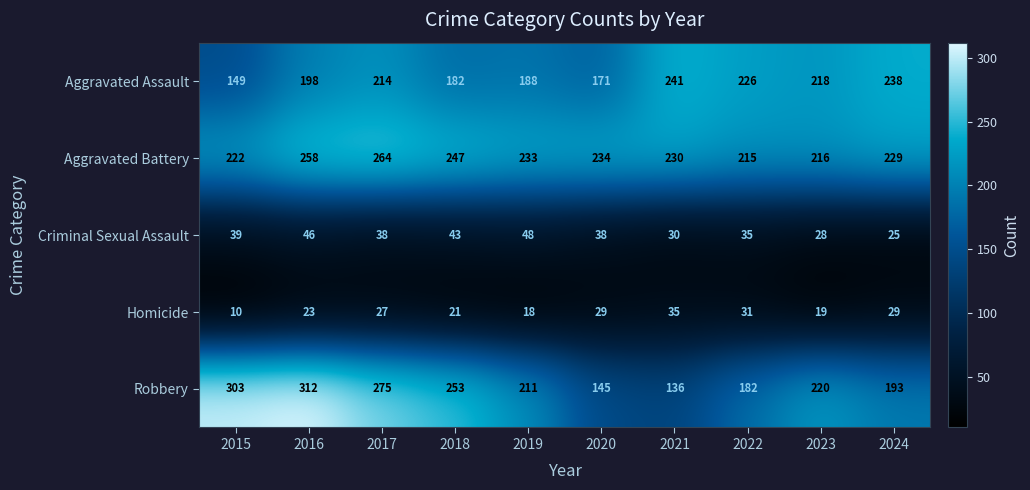

What is the difference between the highest and lowest values at 2018?

232